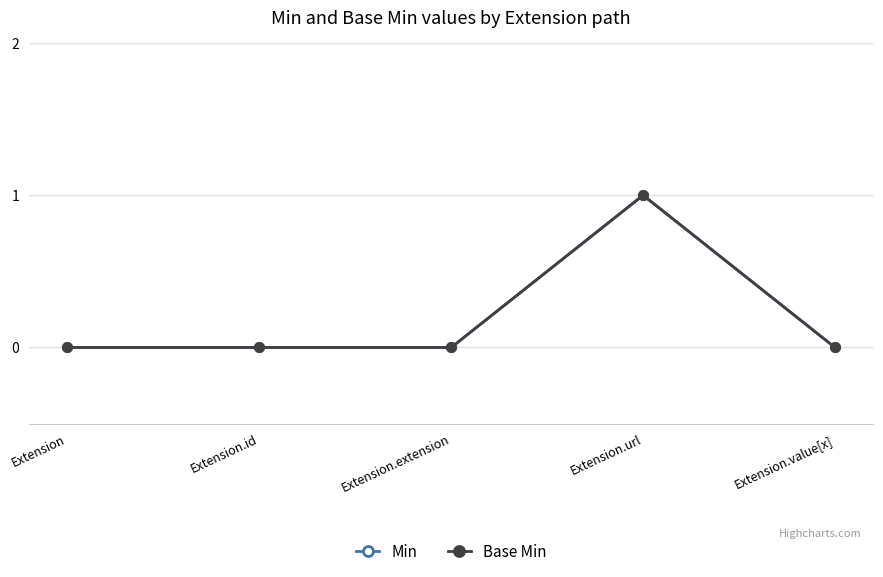

Is this an area chart (filled region under the line)?

No